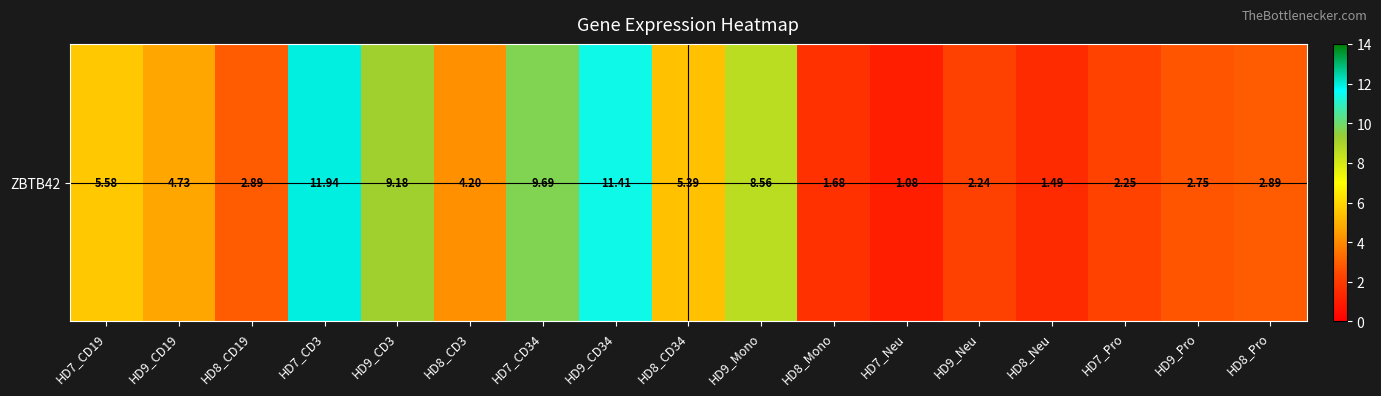

Reading left to right, extract all data points from this chart.

5.6	4.7	2.9	11.9	9.2	4.2	9.7	11.4	5.4	8.6	1.7	1.1	2.2	1.5	2.2	2.8	2.9